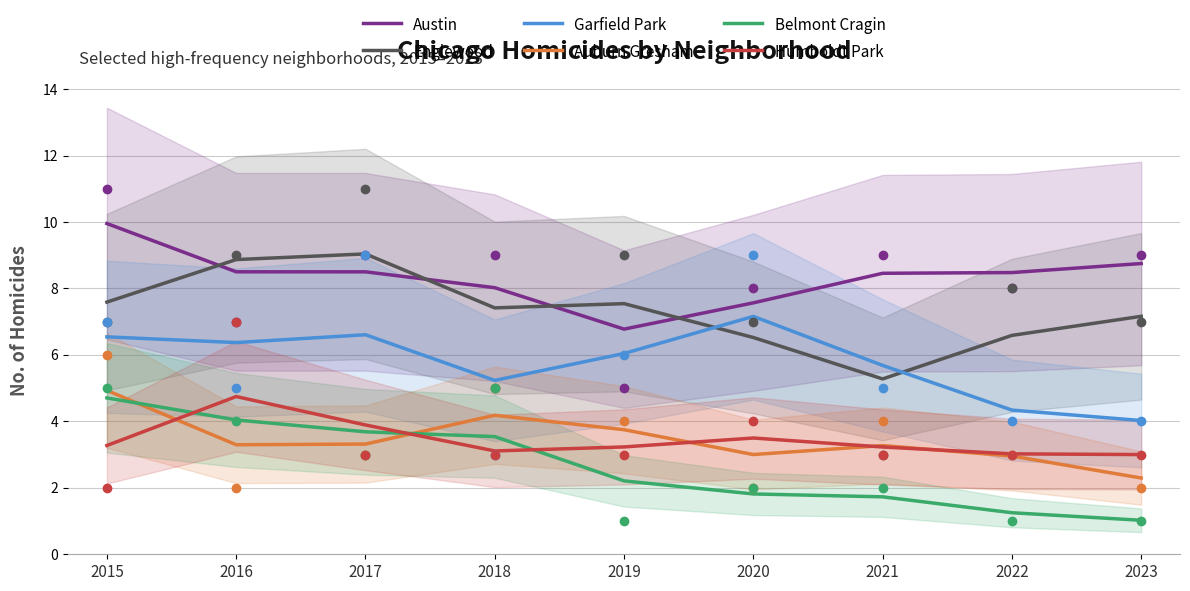

How many series are shown in this chart?

6